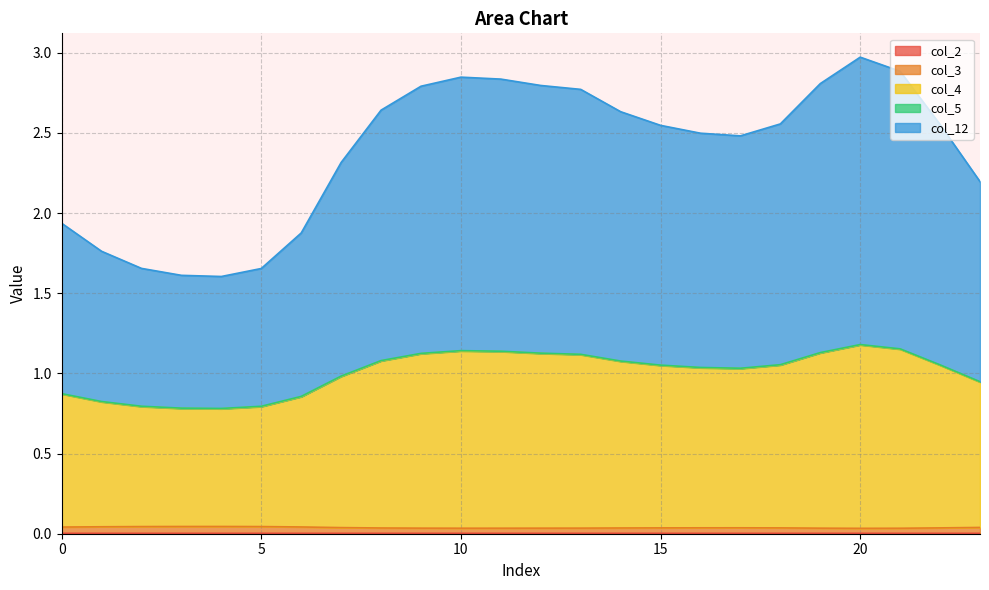

Does the chart display data point markers on the line(s)?

No